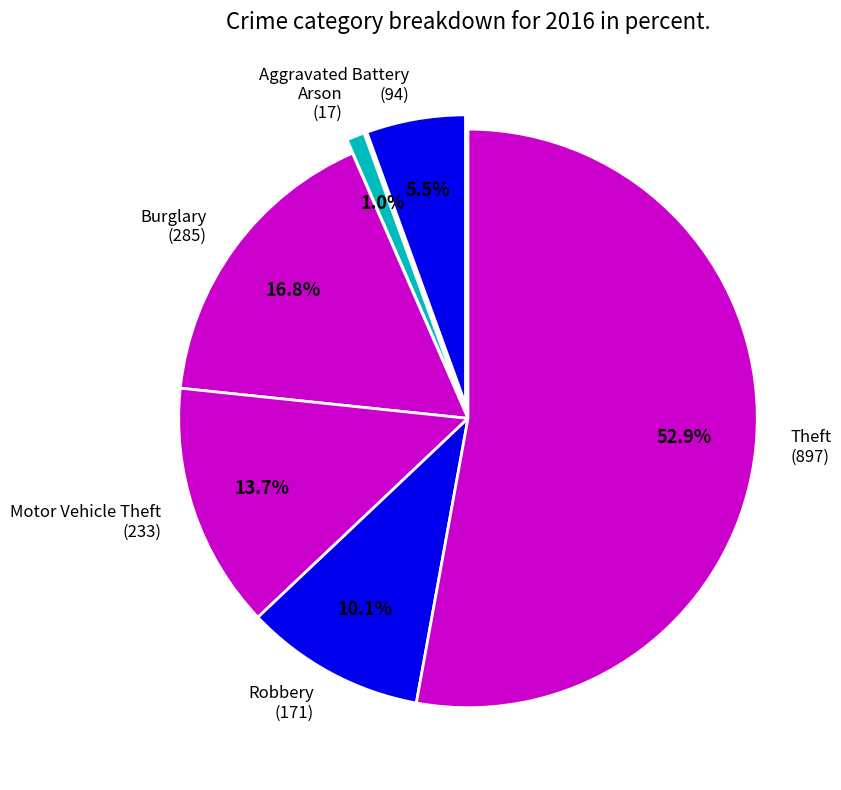

What is the largest slice in the pie chart?

Theft (897)